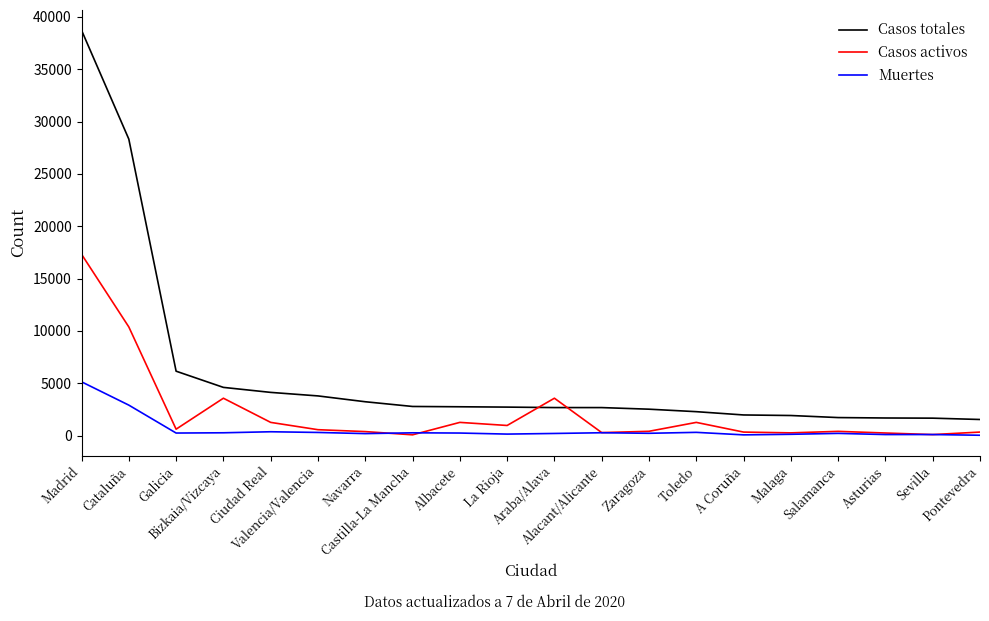

At which label is Muertes closest to 2583?

Cataluña